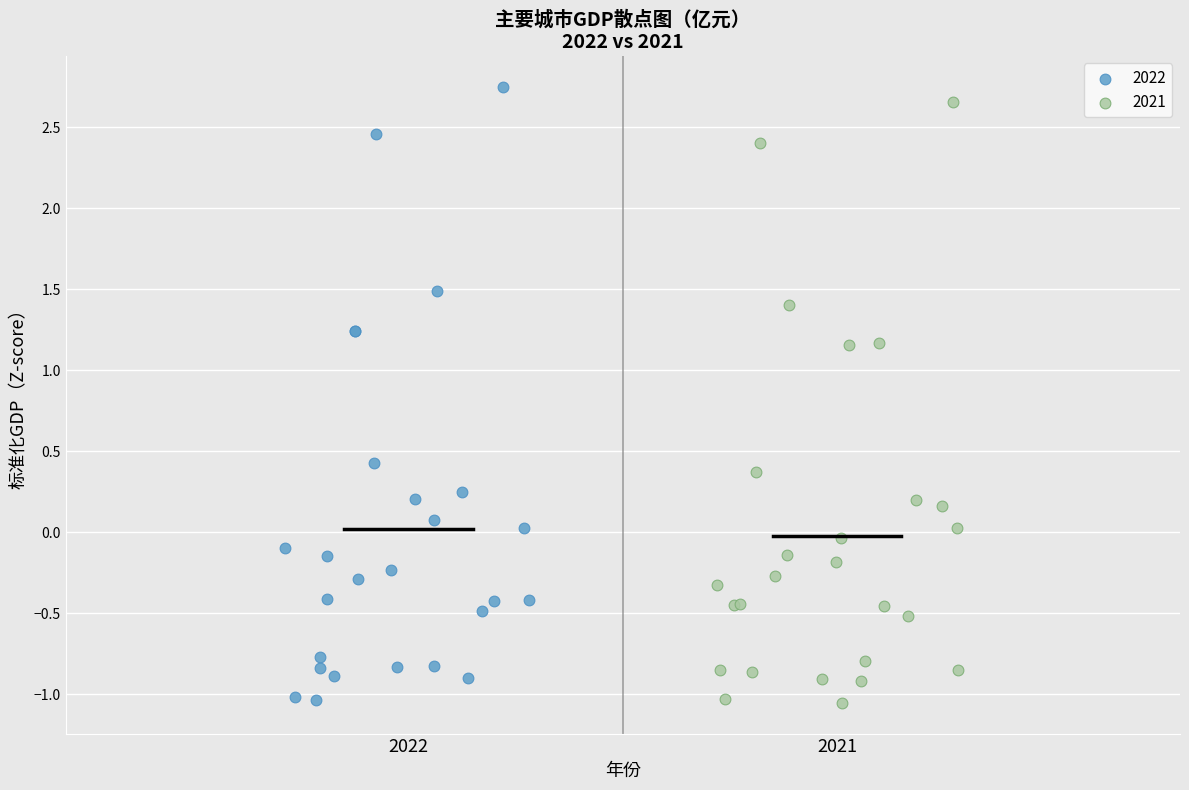

Which series has the widest spread of Y values?

2022